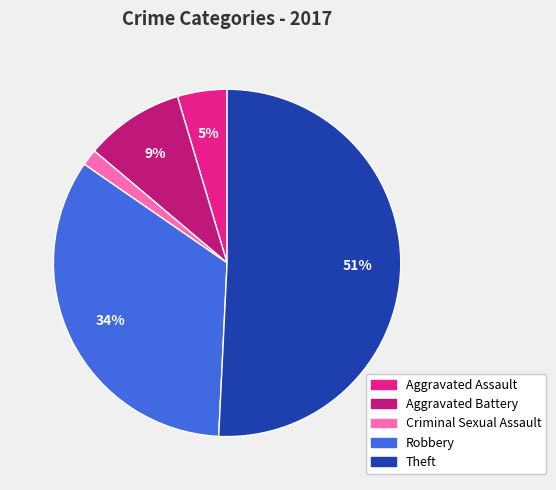

Which slice is the largest?

Theft